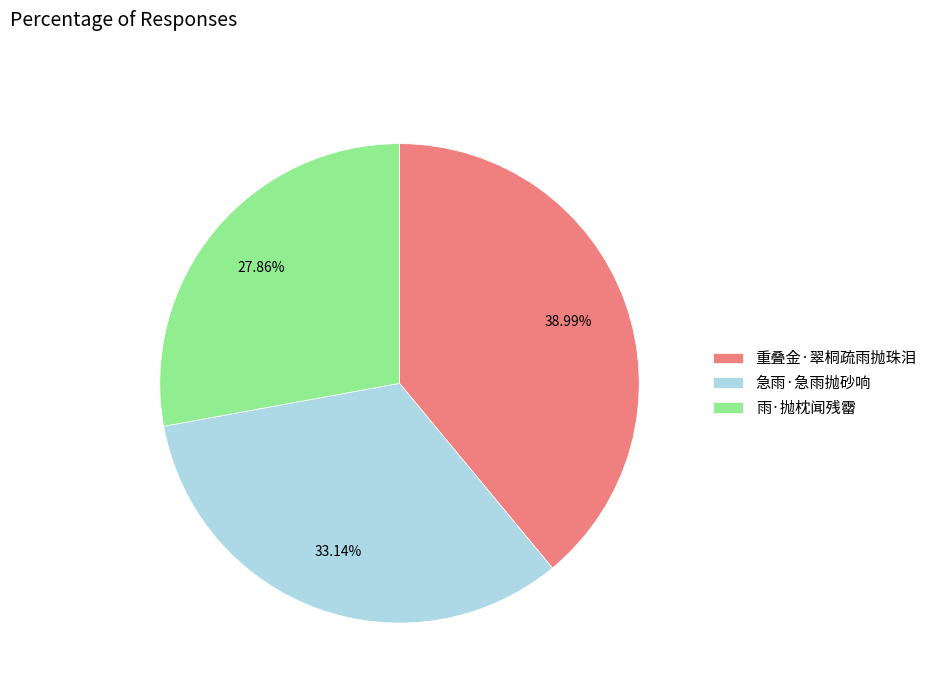

What percentage is the 急雨·急雨抛砂响 slice, to the nearest percent?

33%